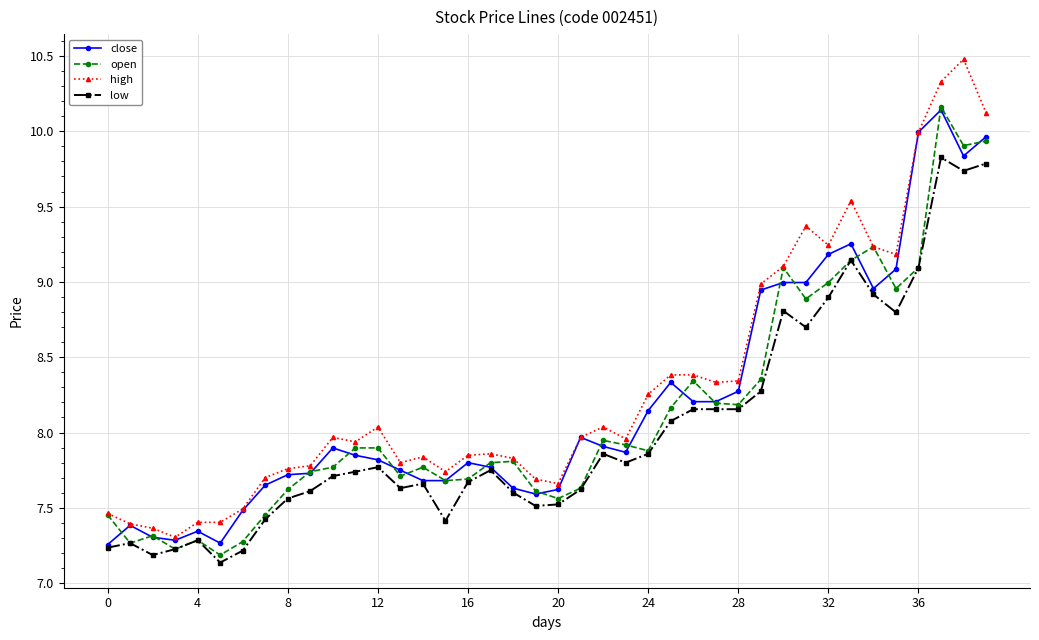

What is the difference between the second highest and minimum values in the low series?

2.6